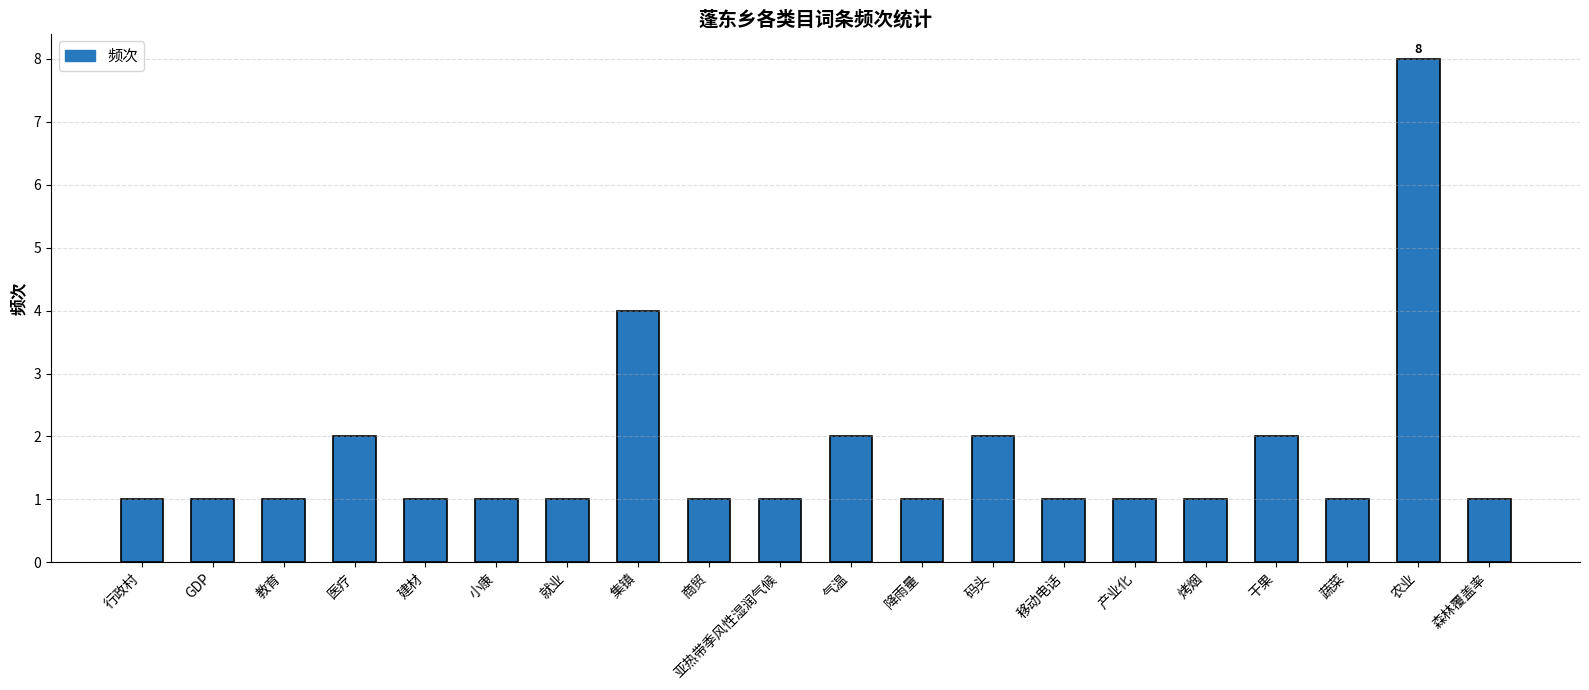

The chart shows a value of 1 at 就业. True or false?

True